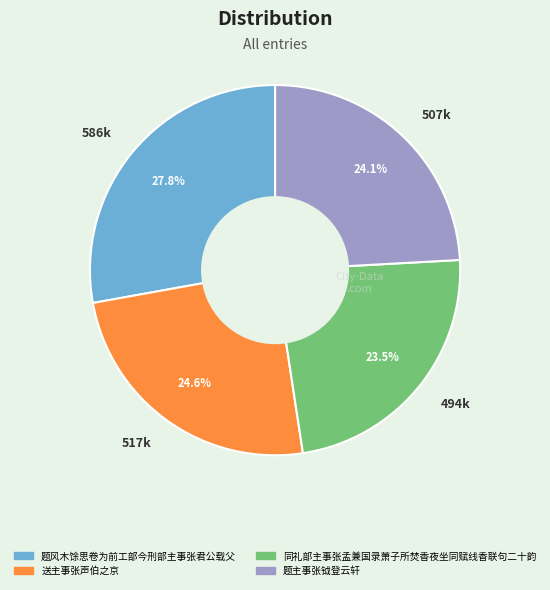

Does 586k account for over 50% of the chart?

No